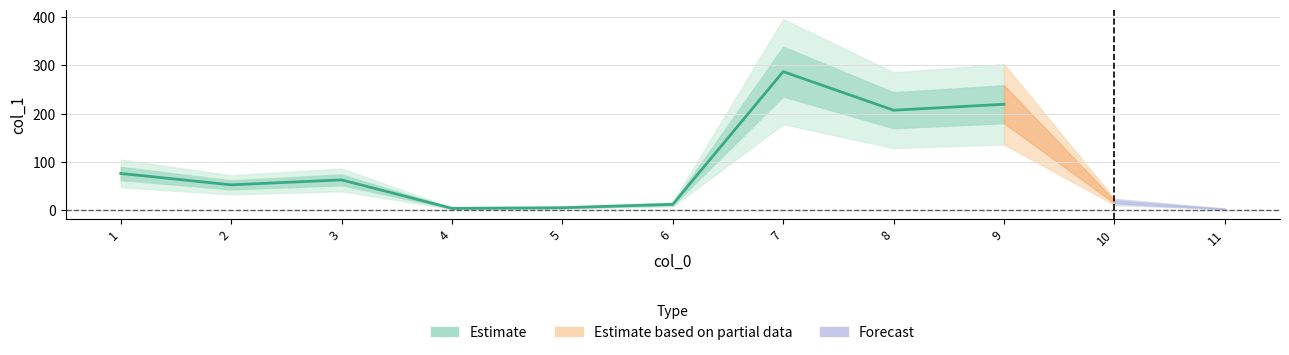

True or false: the data has more than 0 interior local peaks.

True